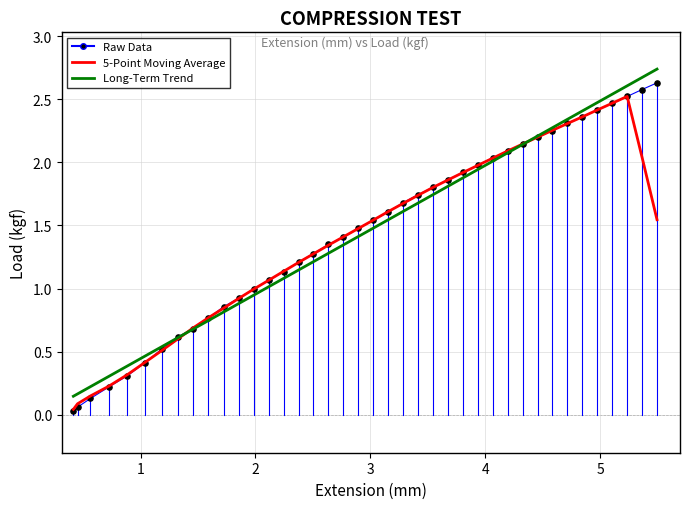

Which series has the widest spread of values?

Raw Data